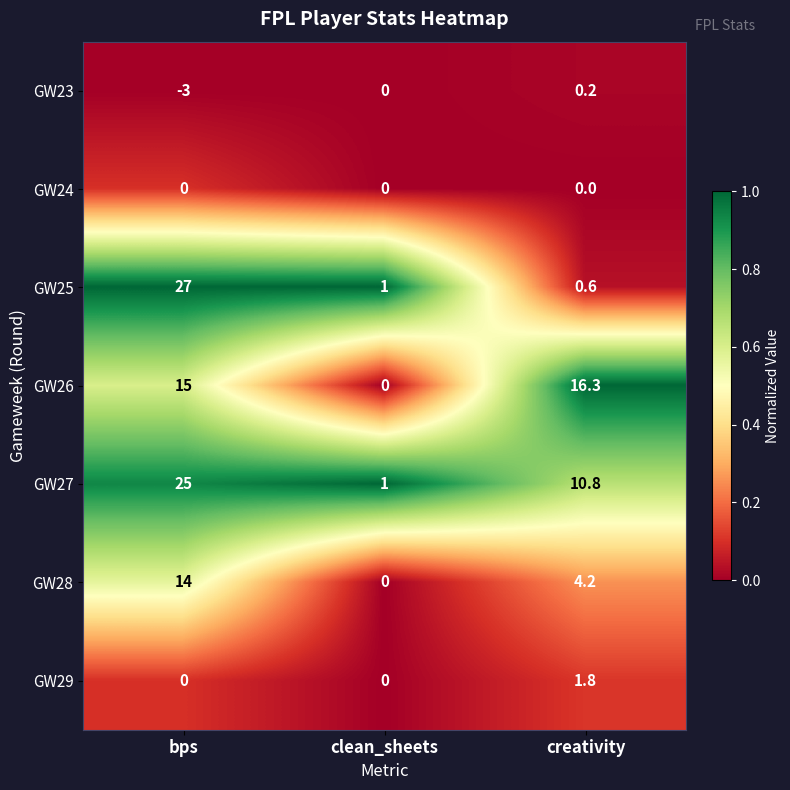

What is the sum of all GW23 values?

-2.8